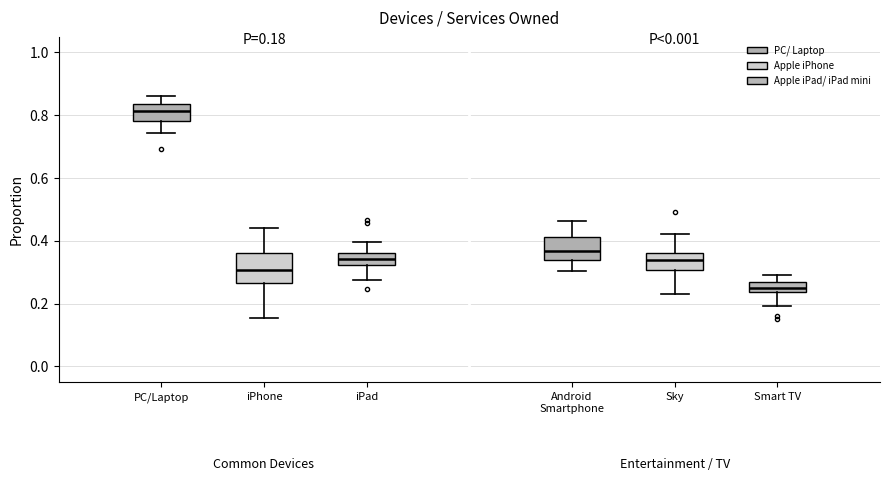

Which box's median line is the highest?

PC/Laptop